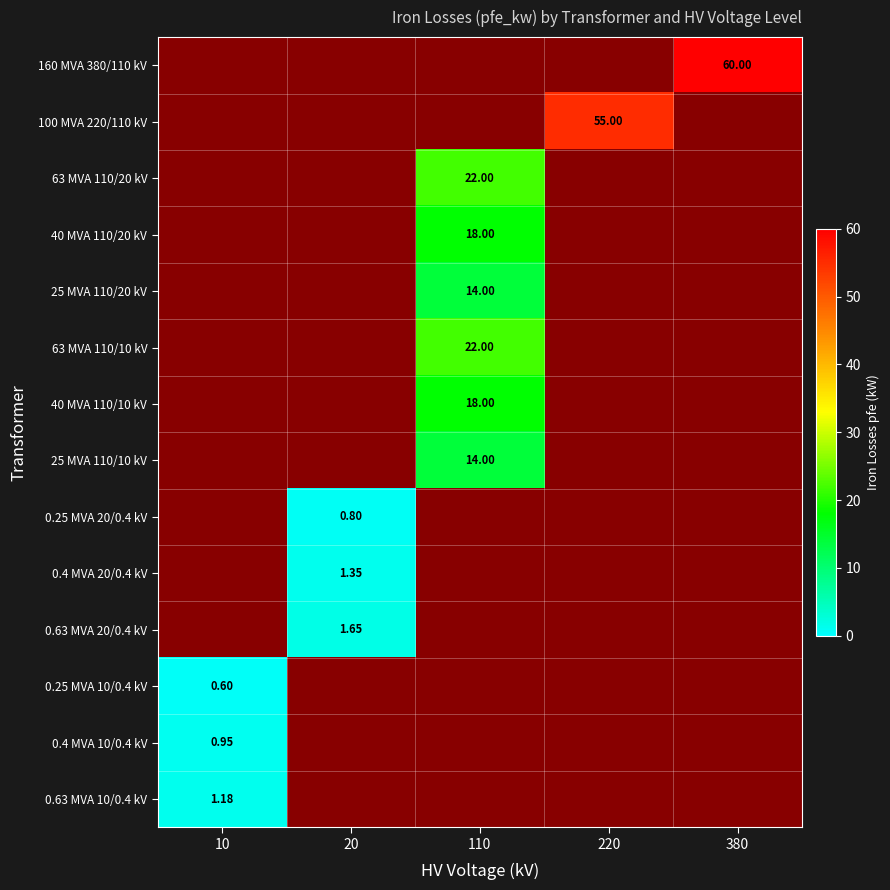

At which category does the chart reach its minimum across all series?

10